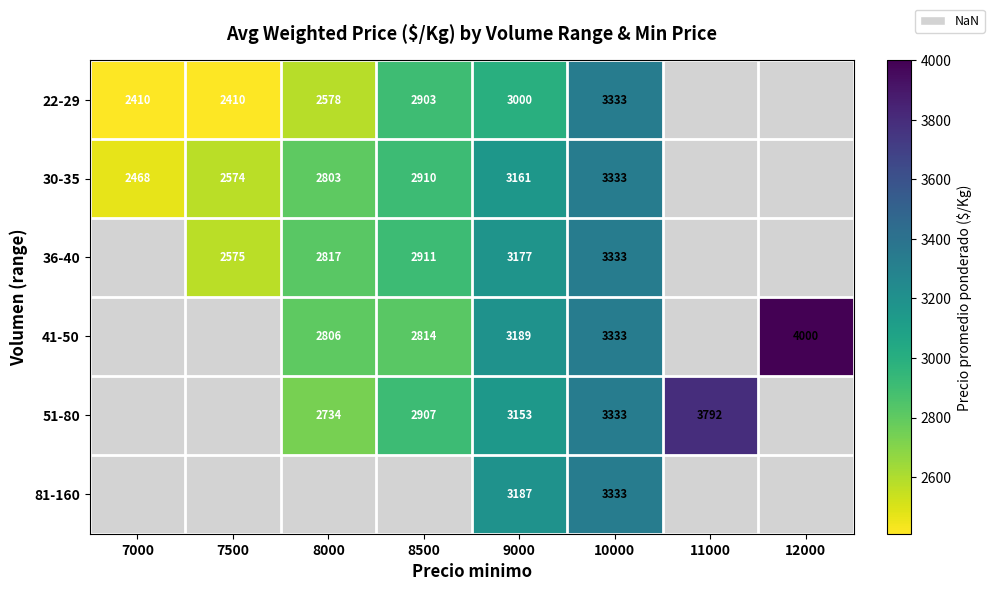

The 22-29 series shows 4337.5 at 9000. True or false?

False